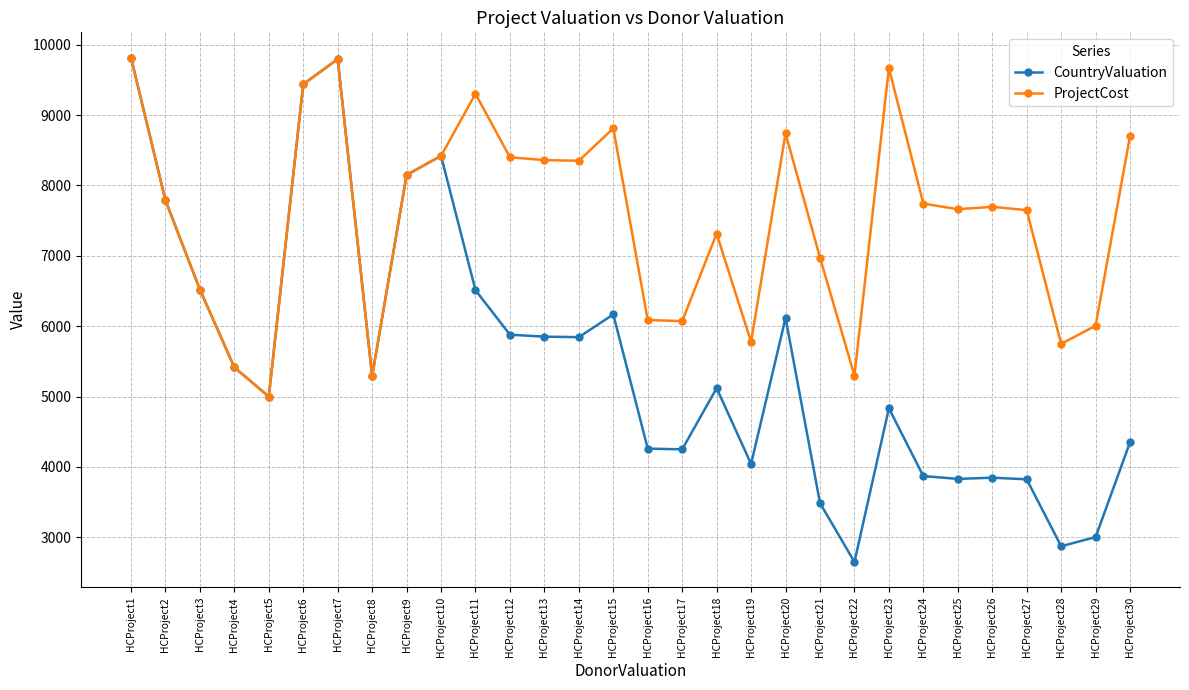

What is the difference between the second highest and second lowest values in the ProjectCost series?

4504